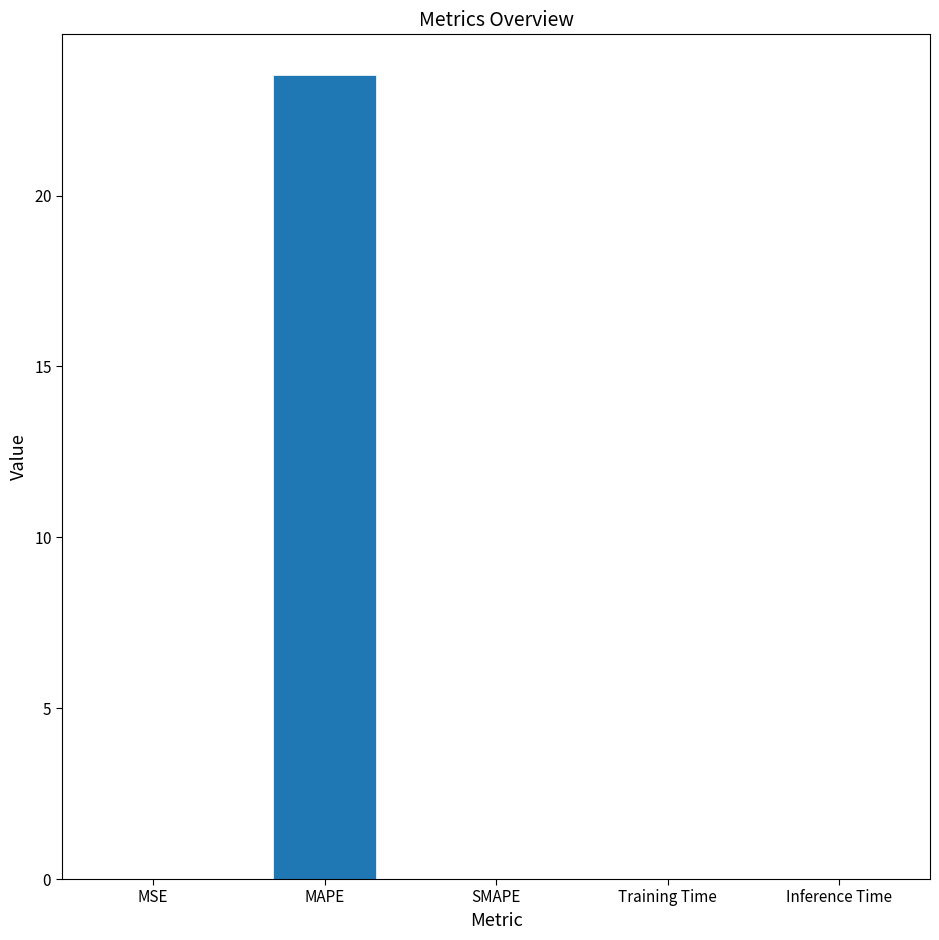

Are the bars grouped side by side (vs. stacked)?

No